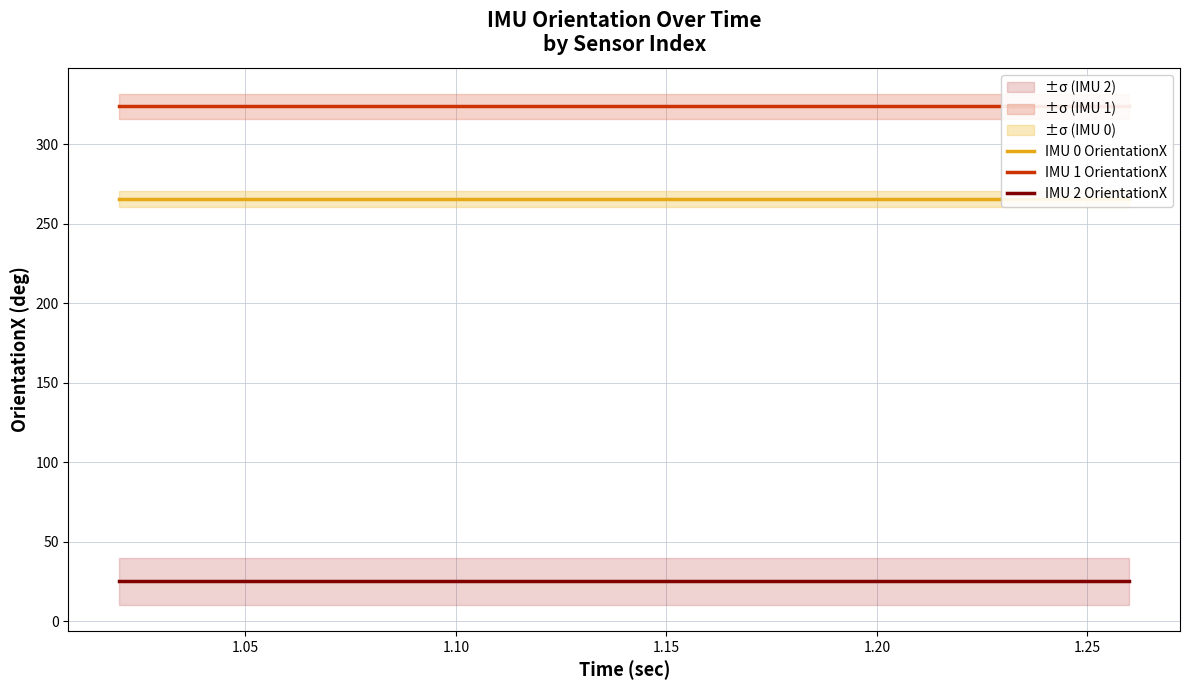

At 1.10, list the series in order from smallest to largest.

IMU 2 OrientationX, IMU 0 OrientationX, IMU 1 OrientationX